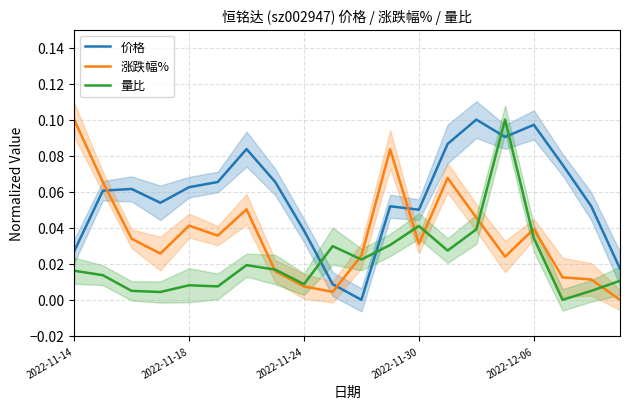

Which series has the largest range (max minus min)?

价格